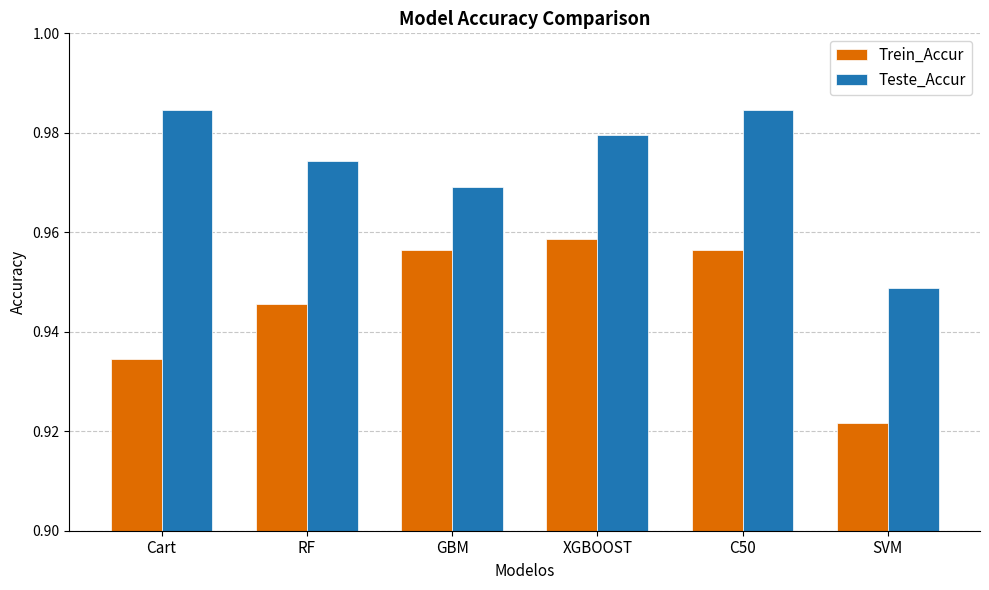

What is the sum of all Trein_Accur values?

5.7